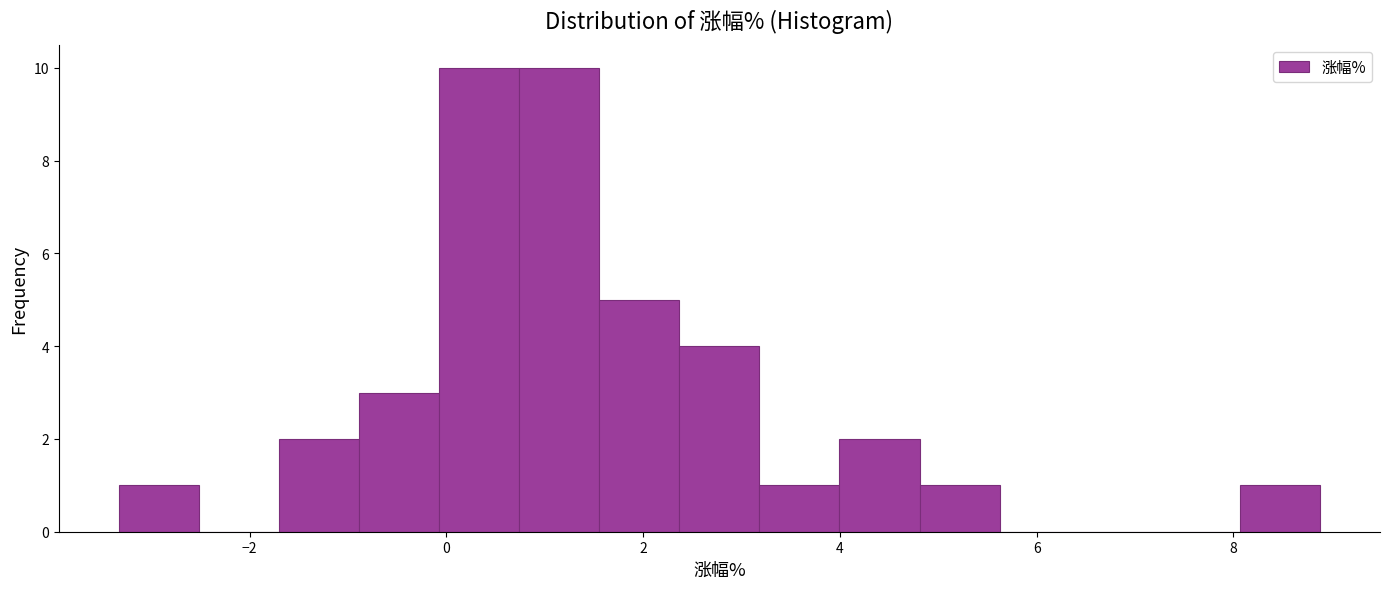

Reading left to right, list every bar in this chart as the range it spans on the x-axis followed by its height. Neither the bar edges nor the heights are printed on the chart, so give them approximately, as read against the axes.

-3.4 to -2.6: 1
-2.6 to -1.8: 0
-1.8 to -0.8: 2
-0.8 to 0.0: 3
0.0 to 0.8: 10
0.8 to 1.6: 10
1.6 to 2.4: 5
2.4 to 3.2: 4
3.2 to 4.0: 1
4.0 to 4.8: 2
4.8 to 5.6: 1
5.6 to 6.4: 0
6.4 to 7.2: 0
7.2 to 8.0: 0
8.0 to 8.8: 1